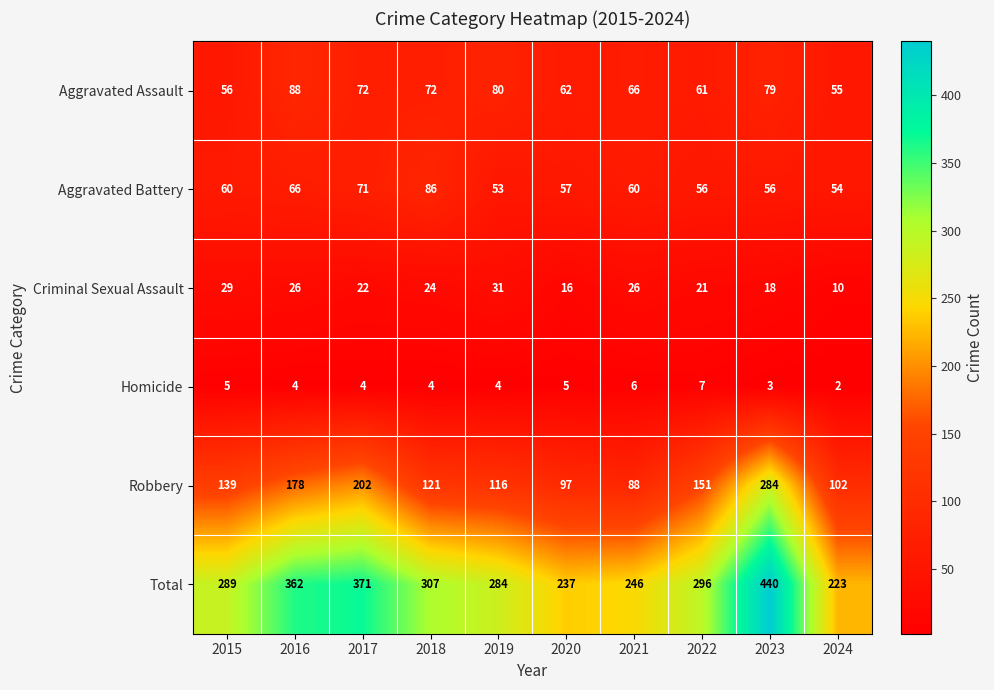

Which label corresponds to the smallest value in the chart?

2024